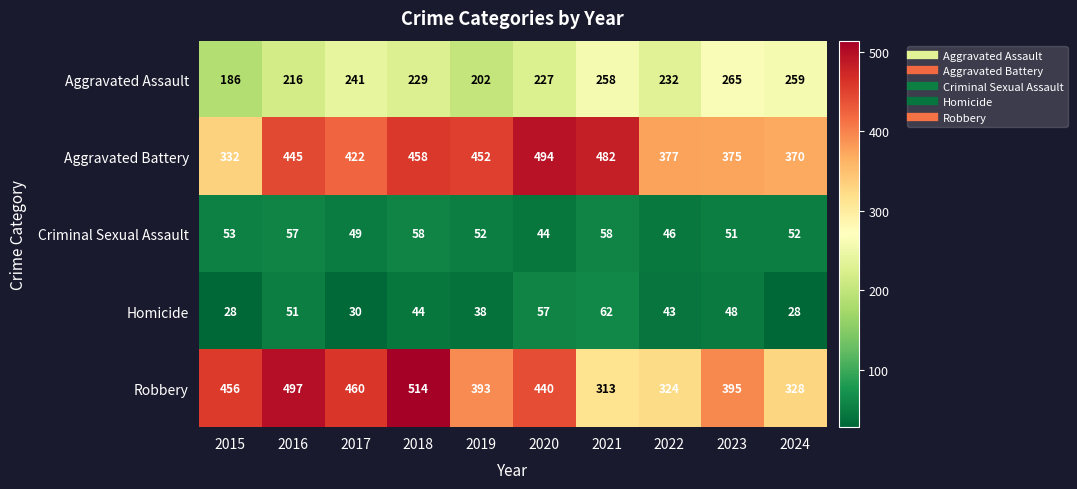

What is the difference between the second highest and minimum values in the Aggravated Assault series?

73